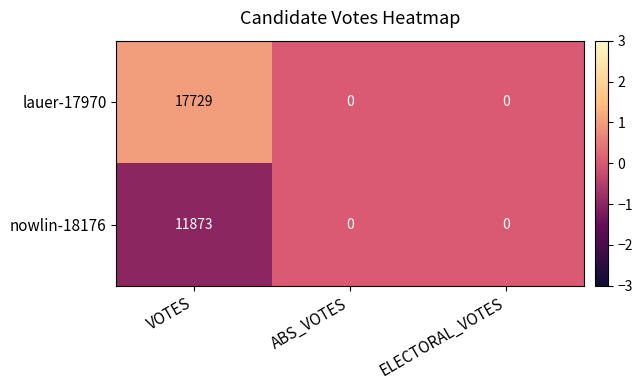

Is it true that nowlin-18176 equals 3892 at ELECTORAL_VOTES?

False